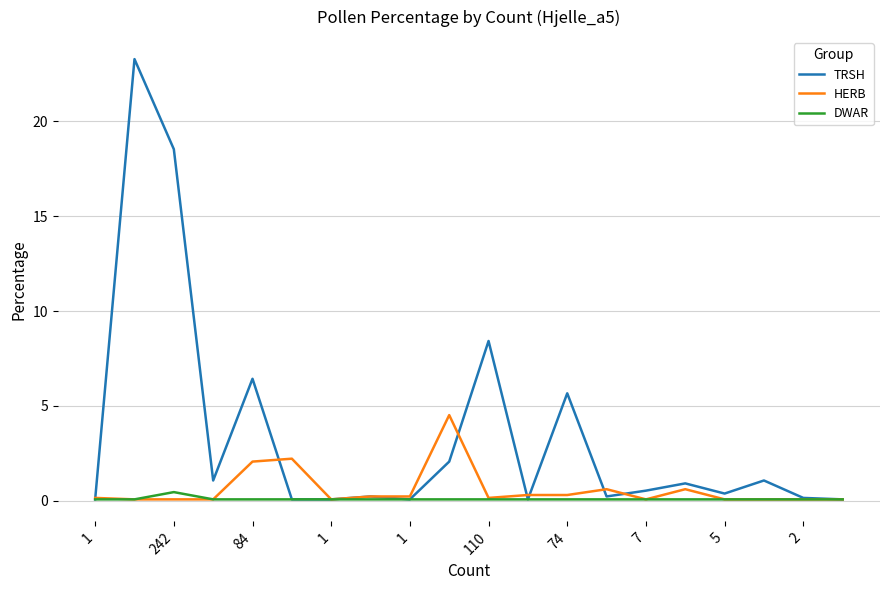

Rank the series by their maximum value, from lowest to highest.

DWAR, HERB, TRSH